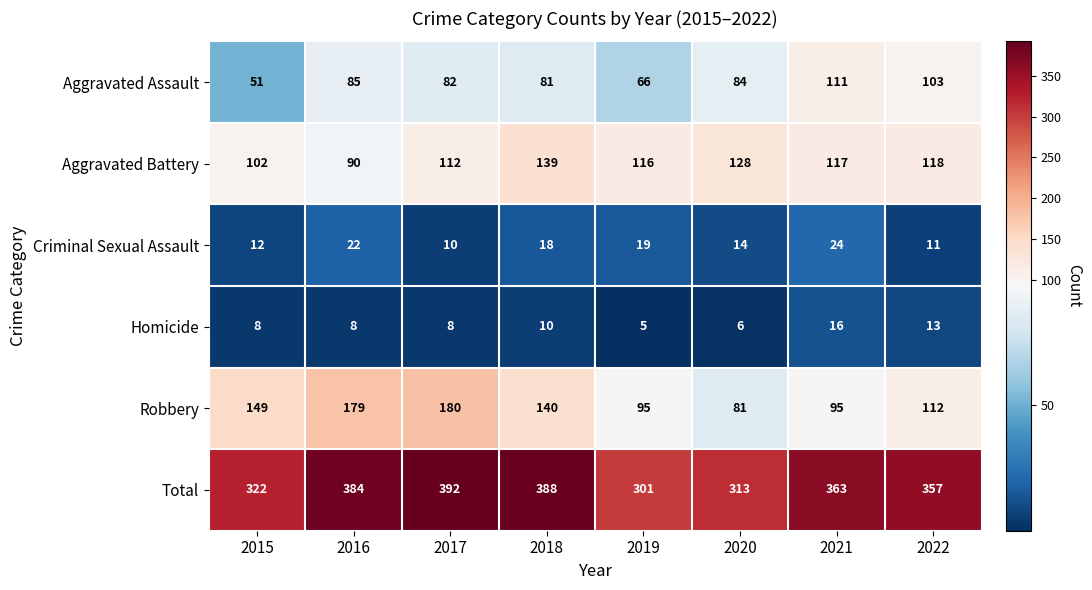

Rank the series by their maximum value, from lowest to highest.

Homicide, Criminal Sexual Assault, Aggravated Assault, Aggravated Battery, Robbery, Total